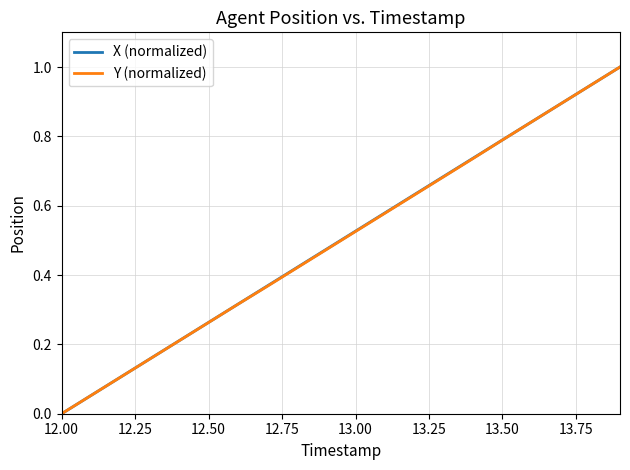

How many series are shown in this chart?

2